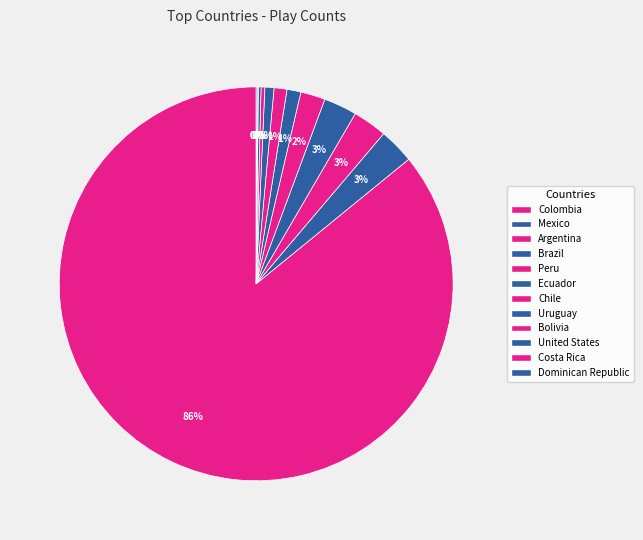

True or false: Dominican Republic accounts for 0% of the total.

True